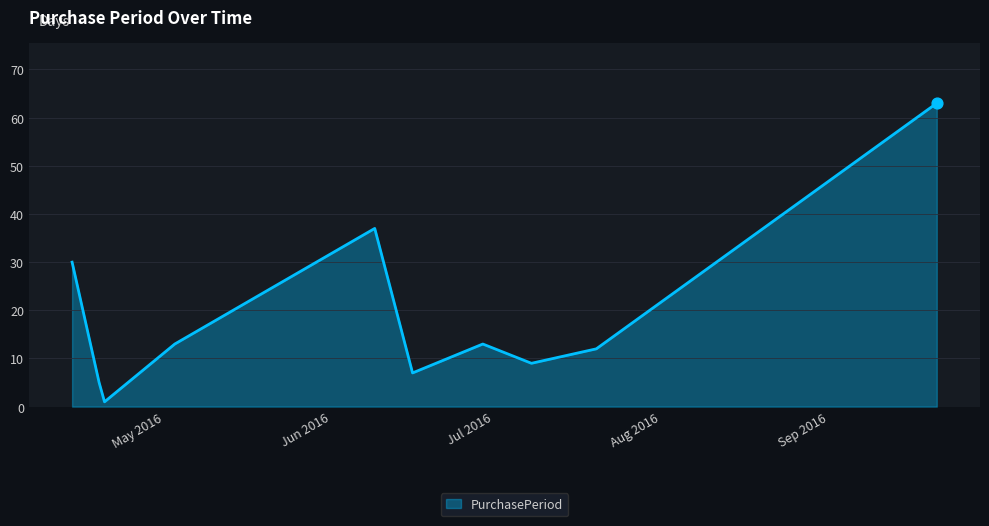

What is the difference between the maximum and minimum values?

62